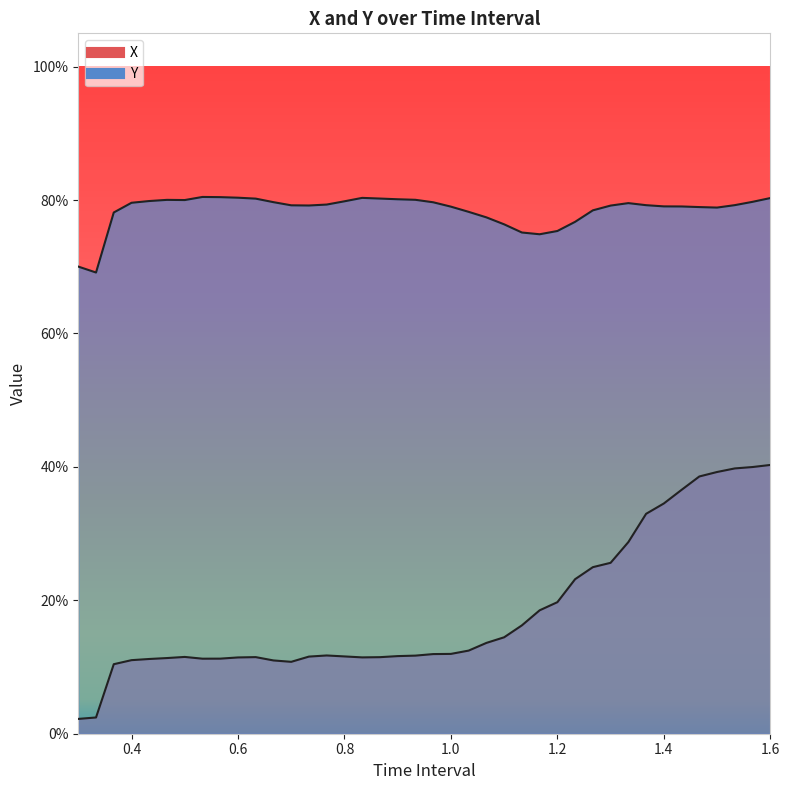

True or false: X has a value of 0.1 at 0.8.

False